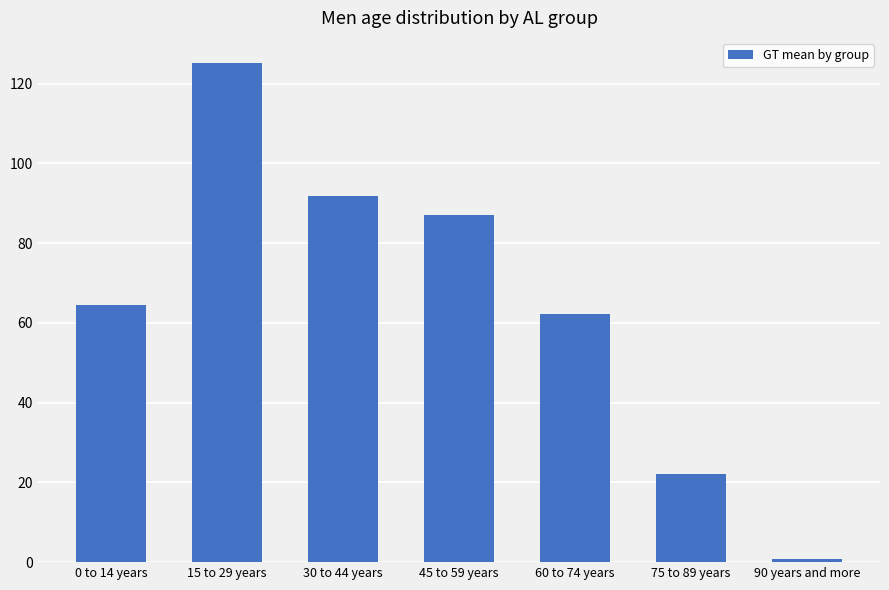

What is the difference between the maximum and second lowest values?

103.1